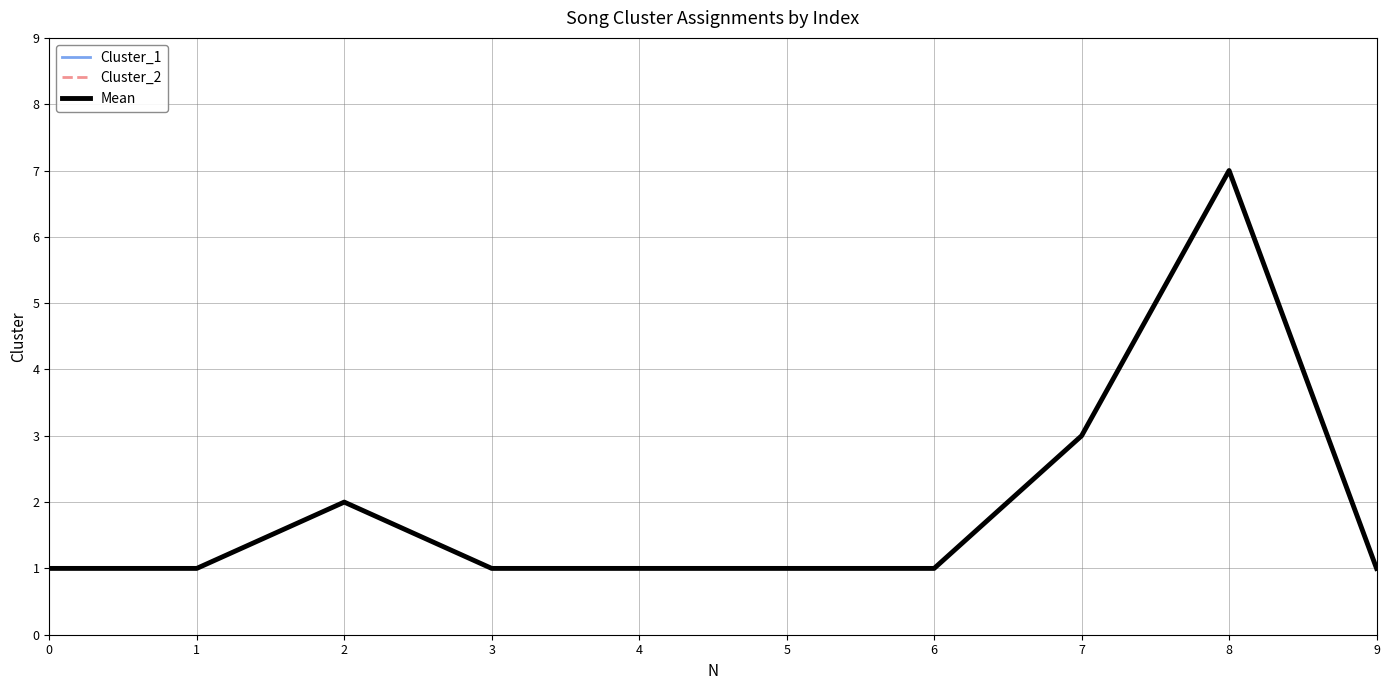

Between 6 and 9, which series saw the biggest shift?

Cluster_1